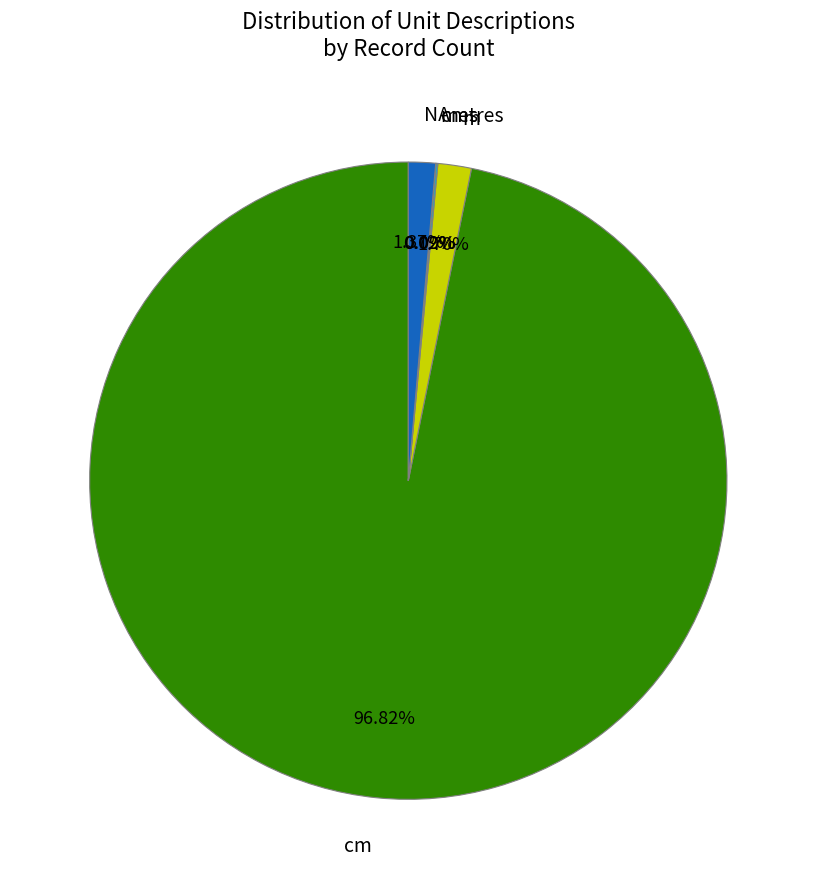

What percentage is the NA slice, to the nearest percent?

1%